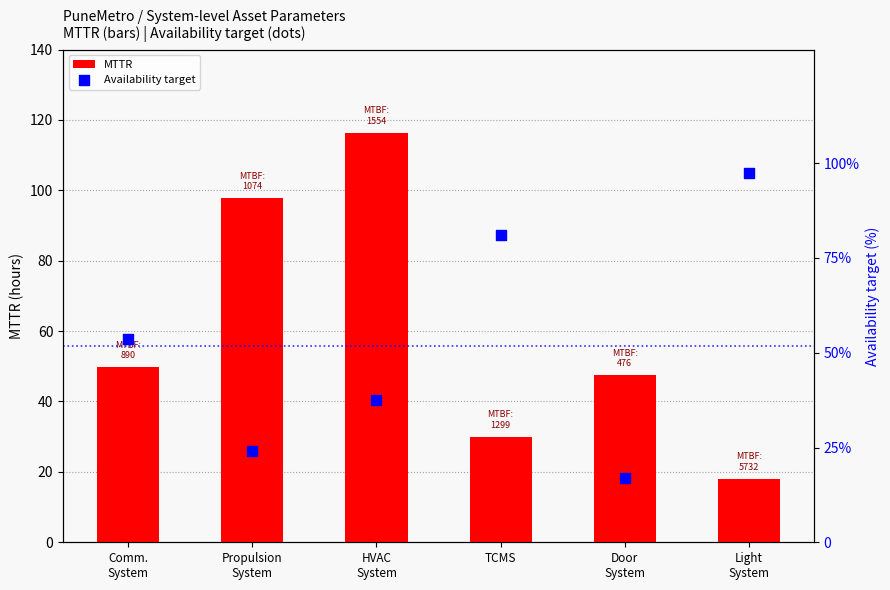

What is the total value across all series at TCMS?

111.0